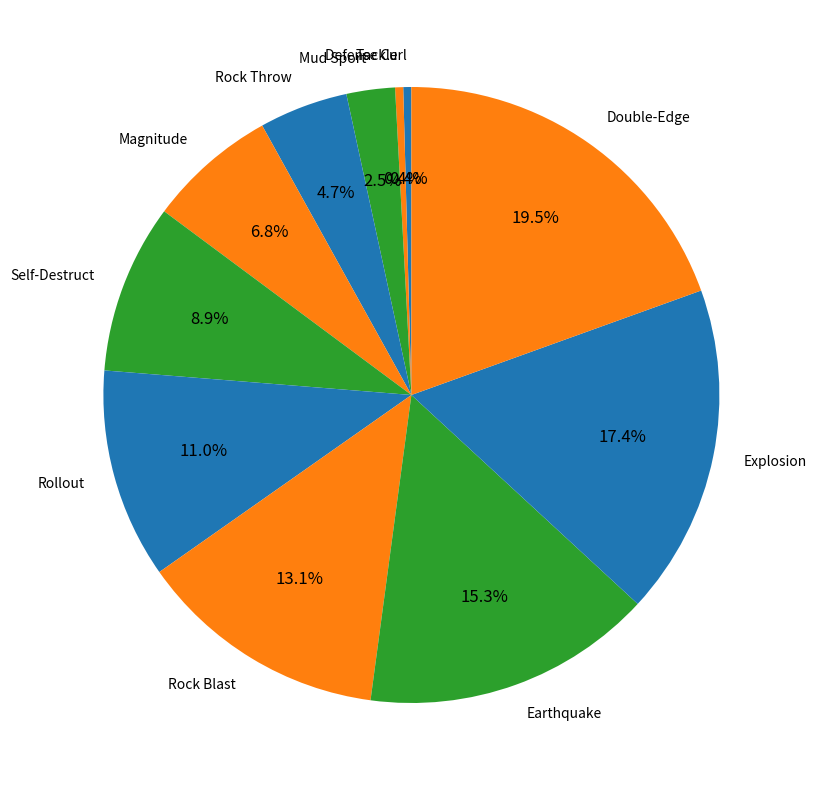

Which slice is the largest?

Double-Edge